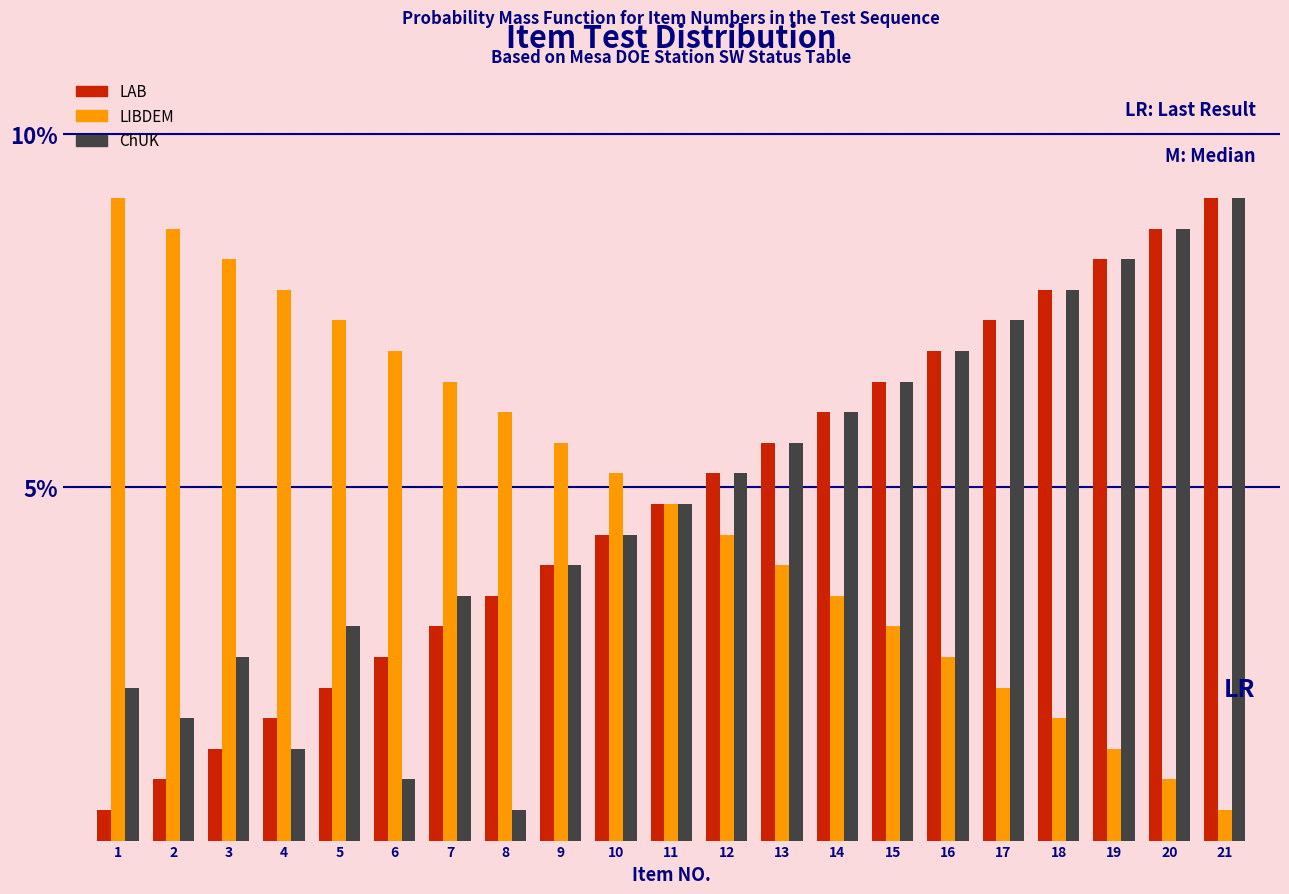

True or false: LAB has a value of 2.1 at 3.

False